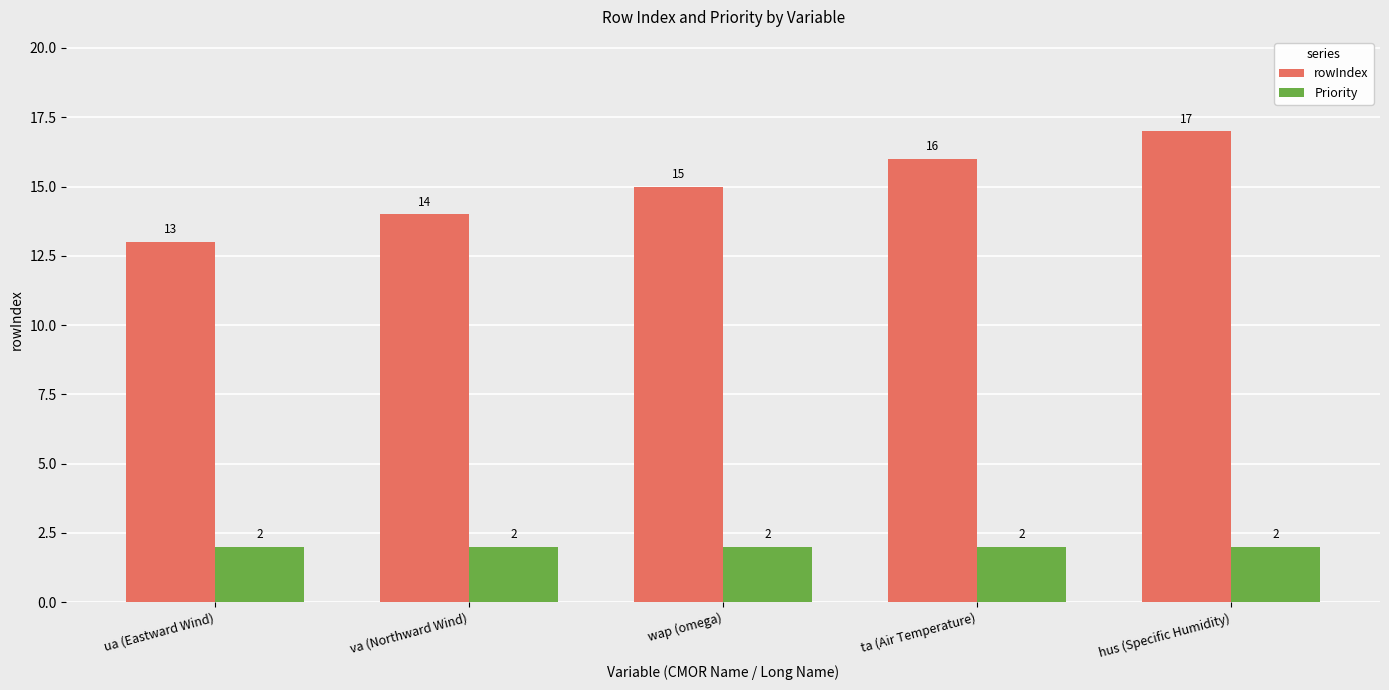

Which series changed the most between va (Northward Wind) and hus (Specific Humidity)?

rowIndex